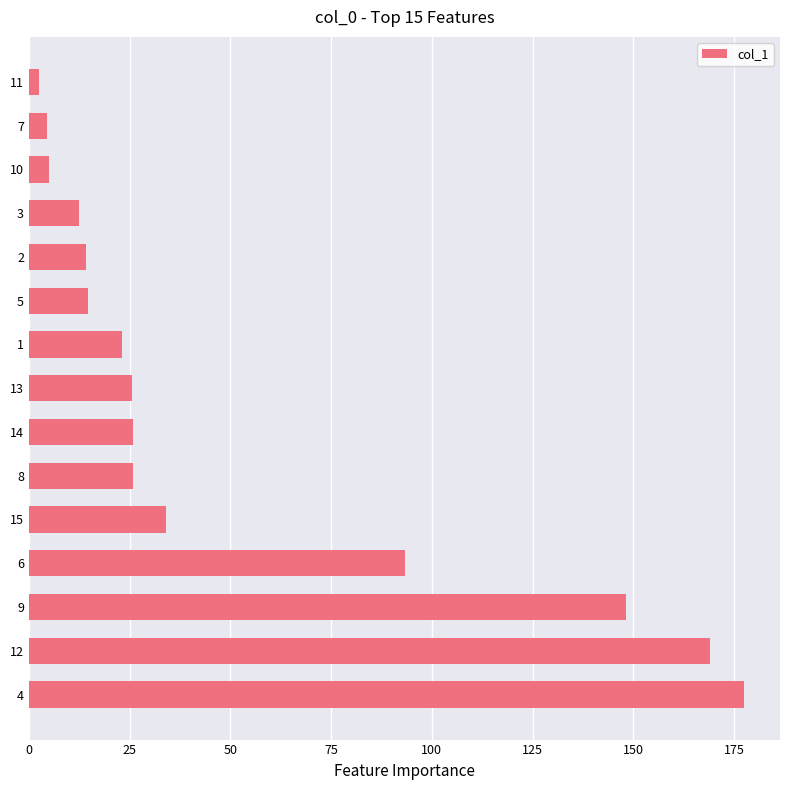

What is the ratio of the value at 15 to the value at 3?

2.7